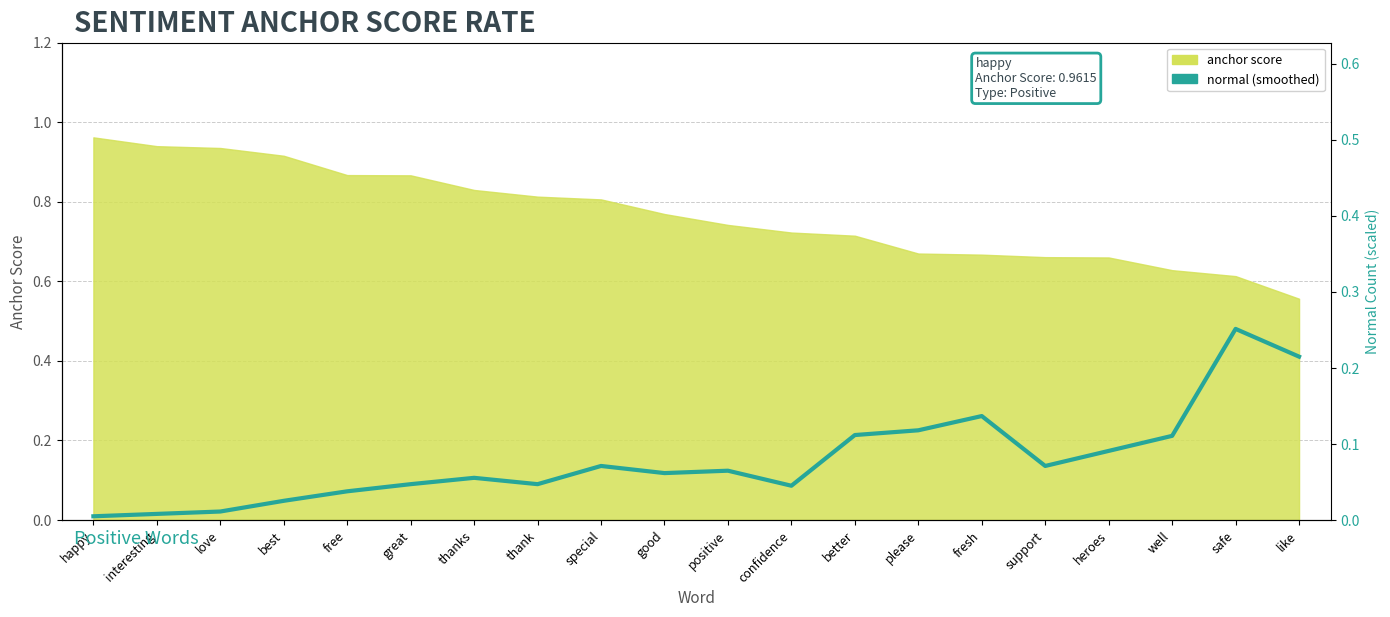

What is the label of the 8th point from the left?

thank